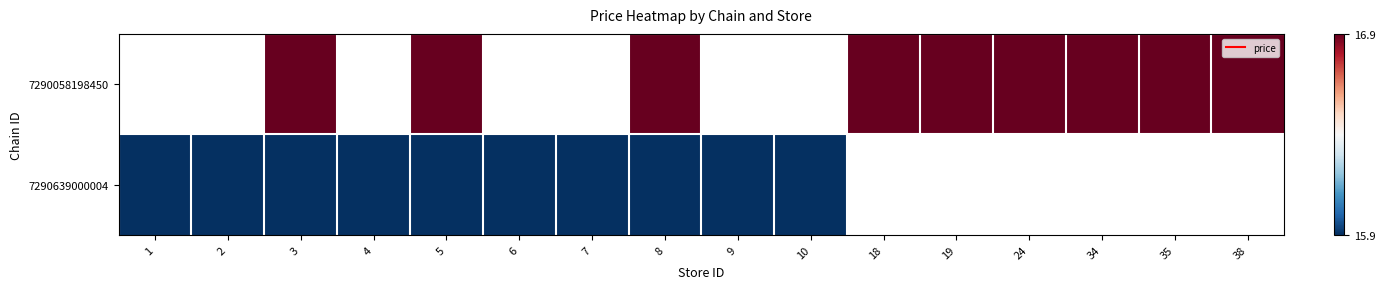

Which label corresponds to the largest value in the chart?

3